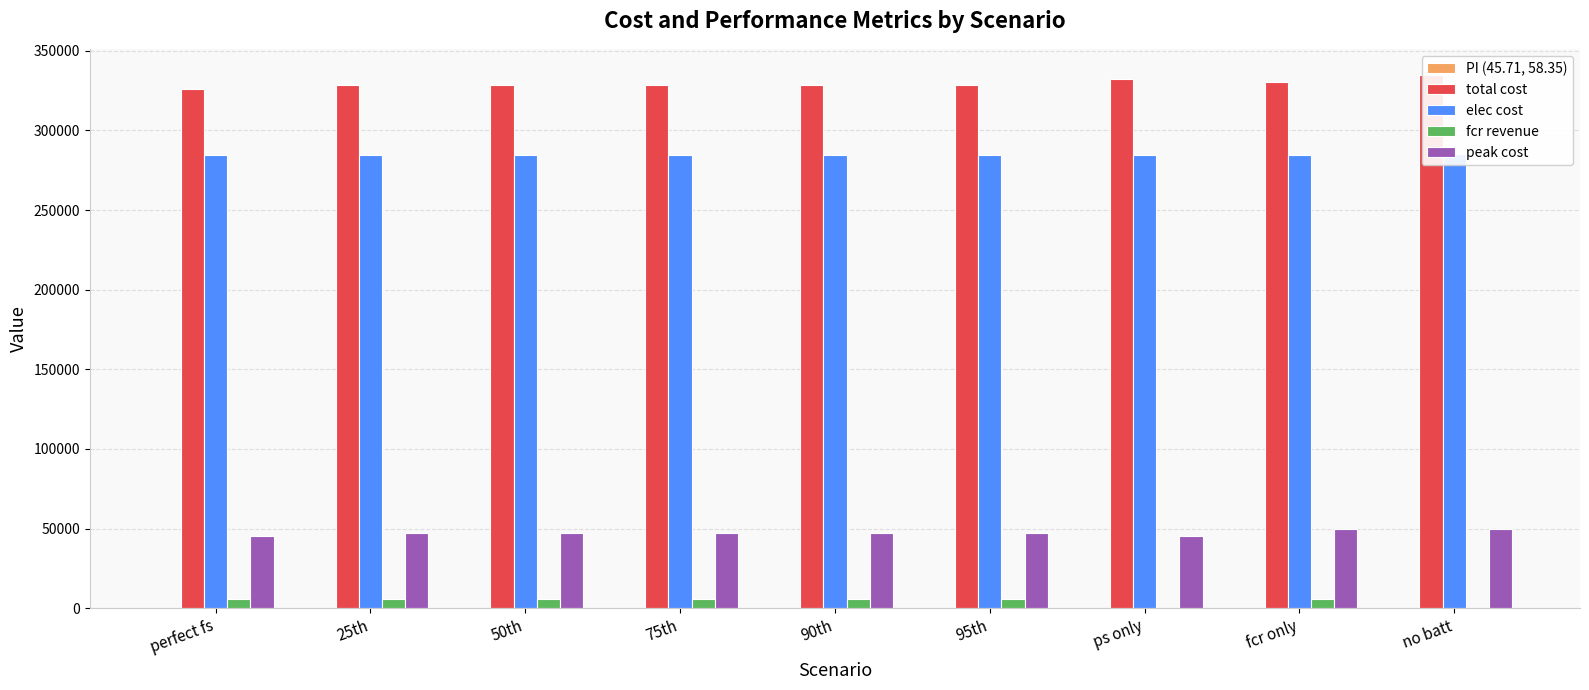

At which label is total cost closest to 330338?

fcr only